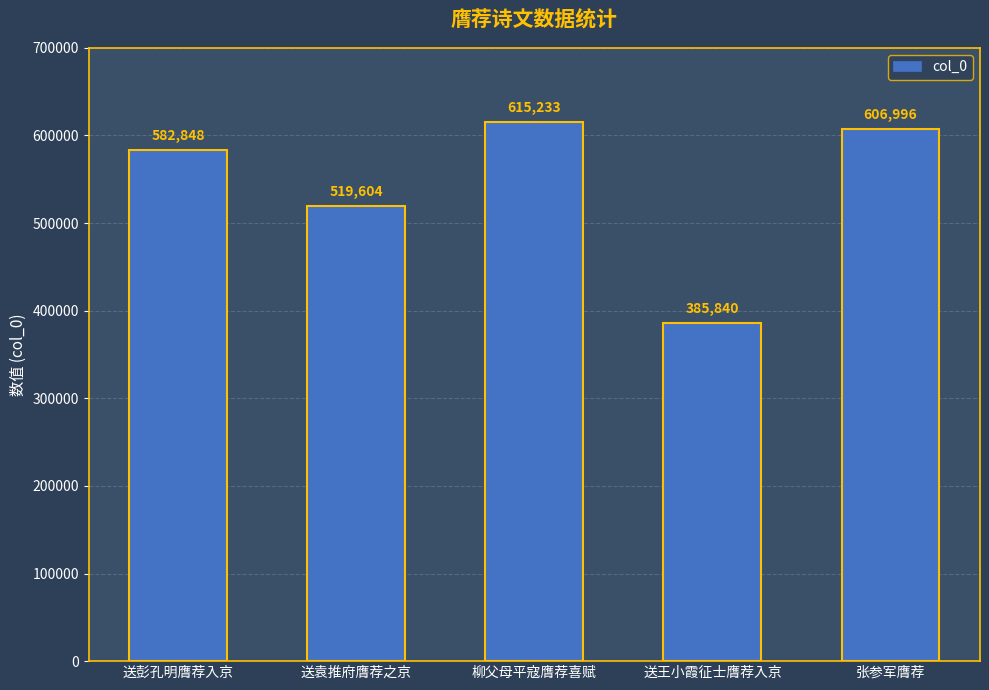

The chart shows a value of 245457 at 柳父母平寇膺荐喜赋. True or false?

False